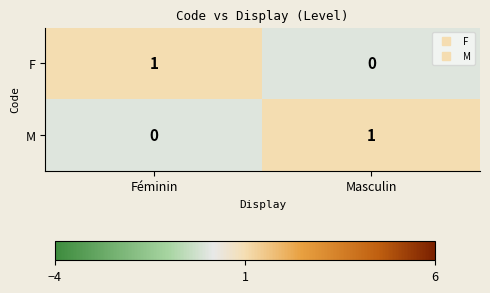

At which label does F reach its minimum?

Masculin